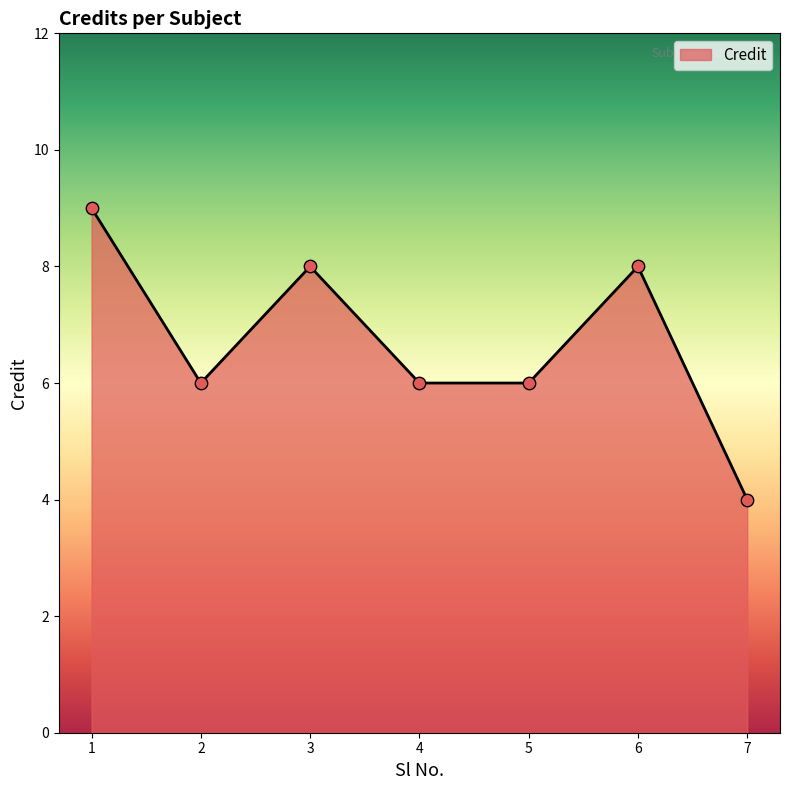

Which has a higher value, 6 or 2?

6